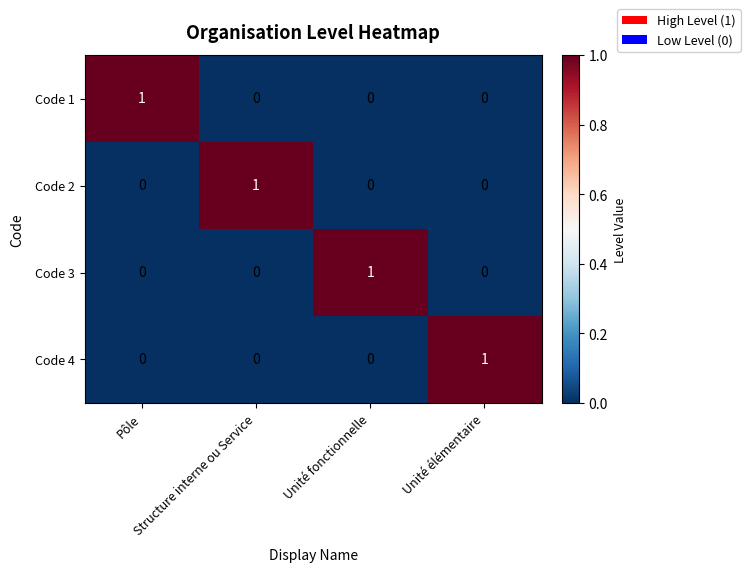

Count the Code 3 values in the range 0 to 1.

4